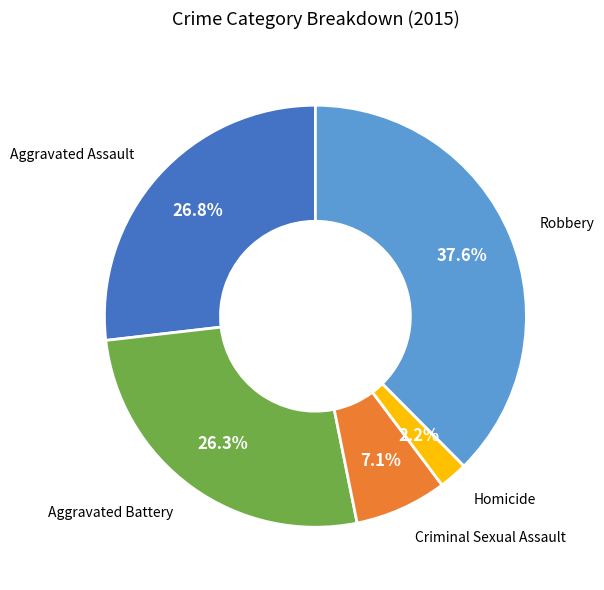

Is there any slice that represents more than half of the pie?

No